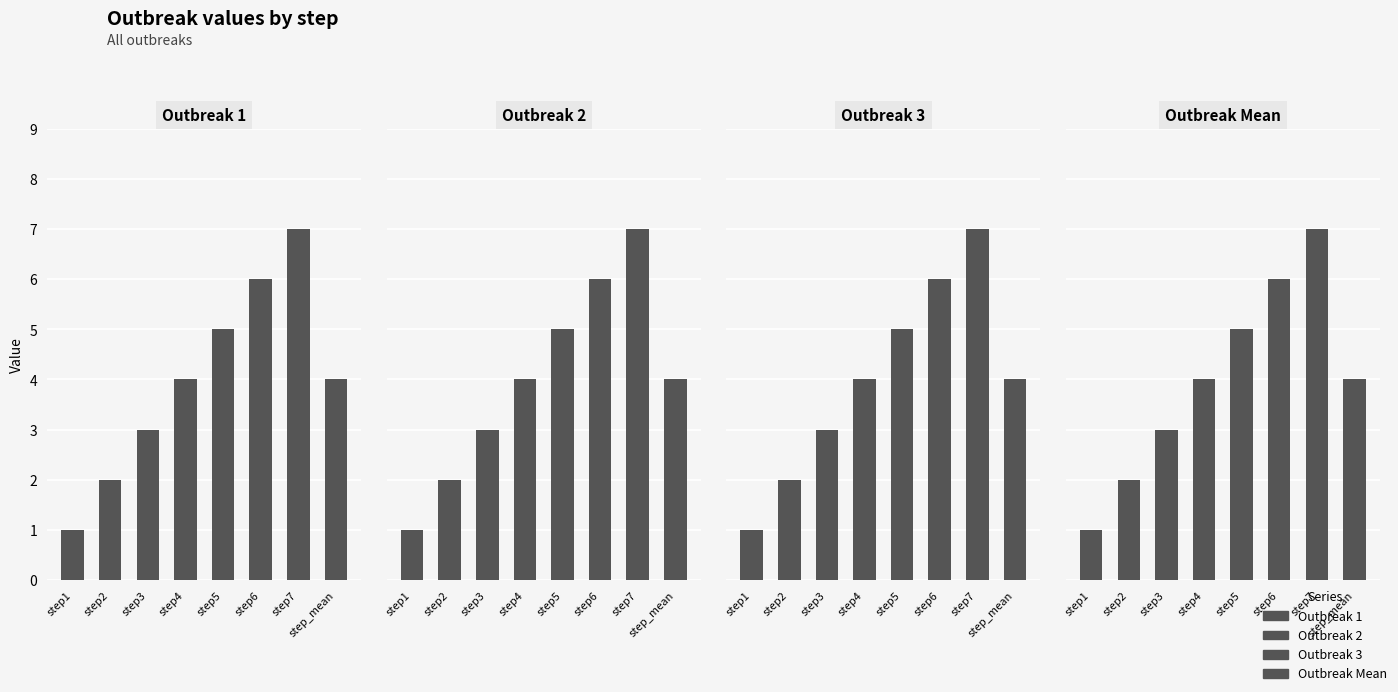

What position from the right is step4?

5